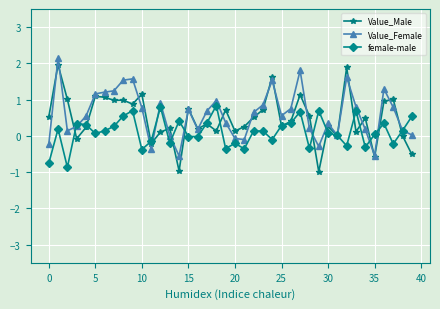

True or false: female-male and Value_Female intersect in this chart.

True